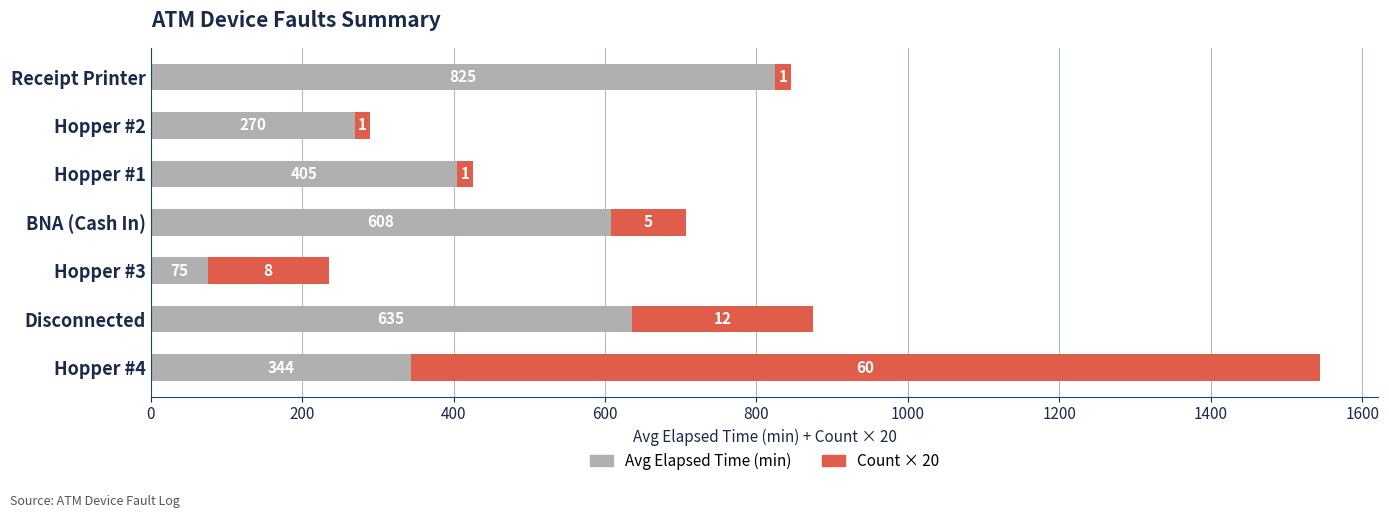

Where is Avg Elapsed Time (min) nearest to the value 450?

Hopper #1